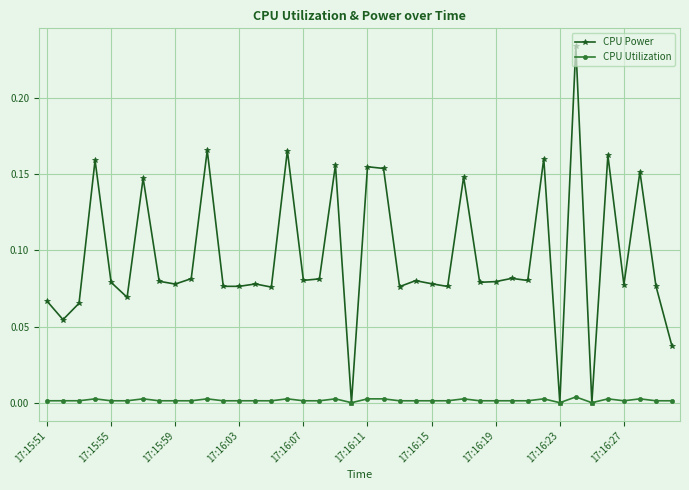

List the series in order of their overall mean, highest first.

CPU Power, CPU Utilization